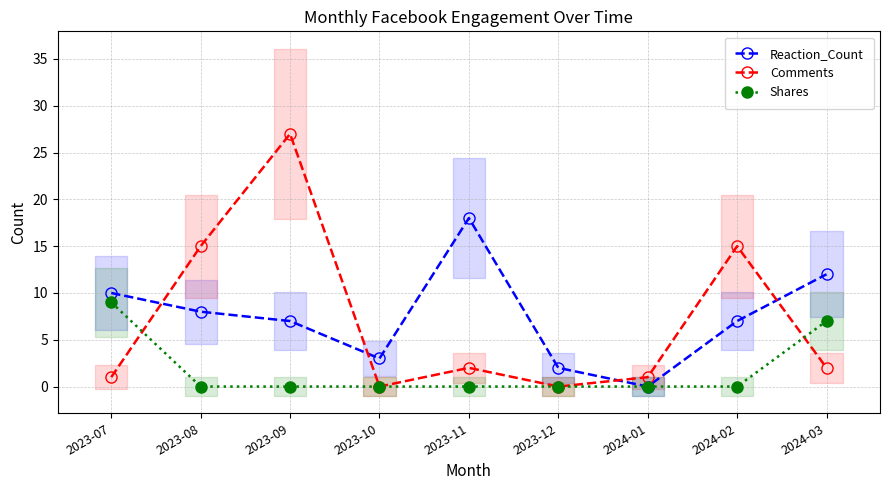

What is the total value across all series at 2024-02?

22